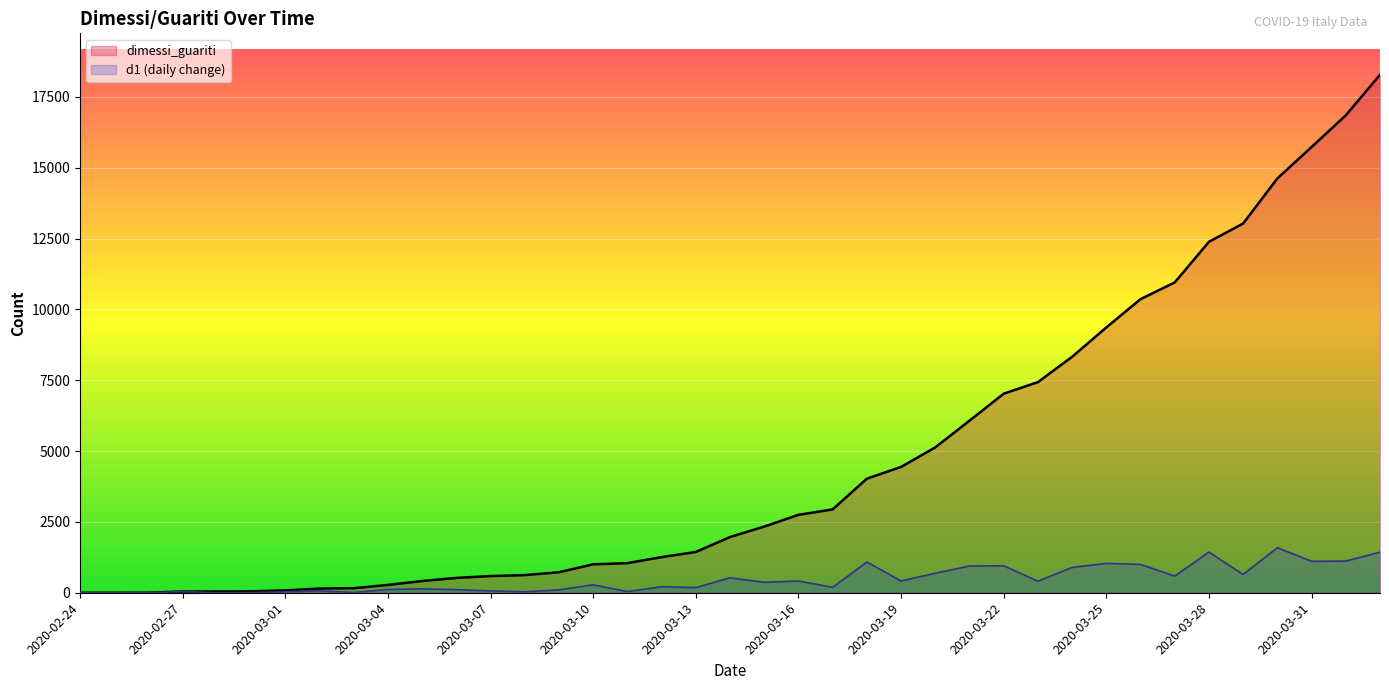

Is it true that the value at 2020-03-30 is 4534?

False